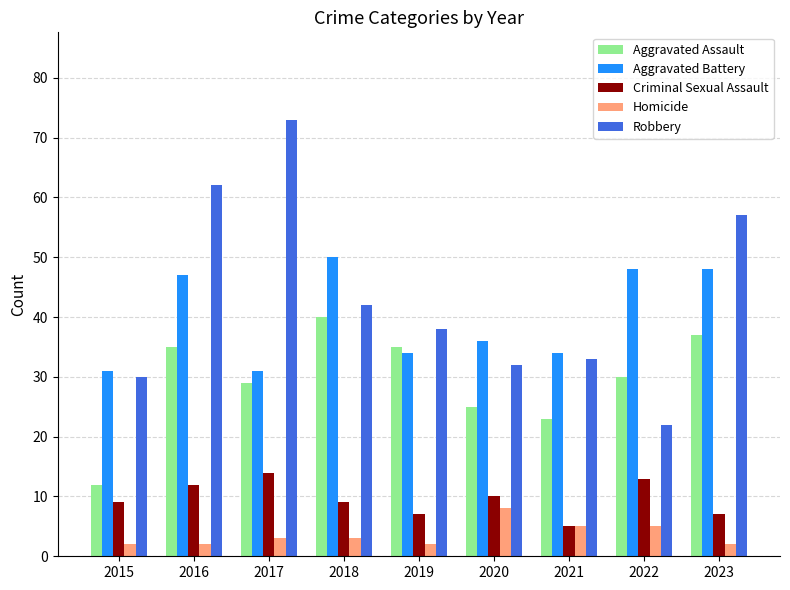

What is the difference between the second highest and minimum values in the Aggravated Battery series?

17